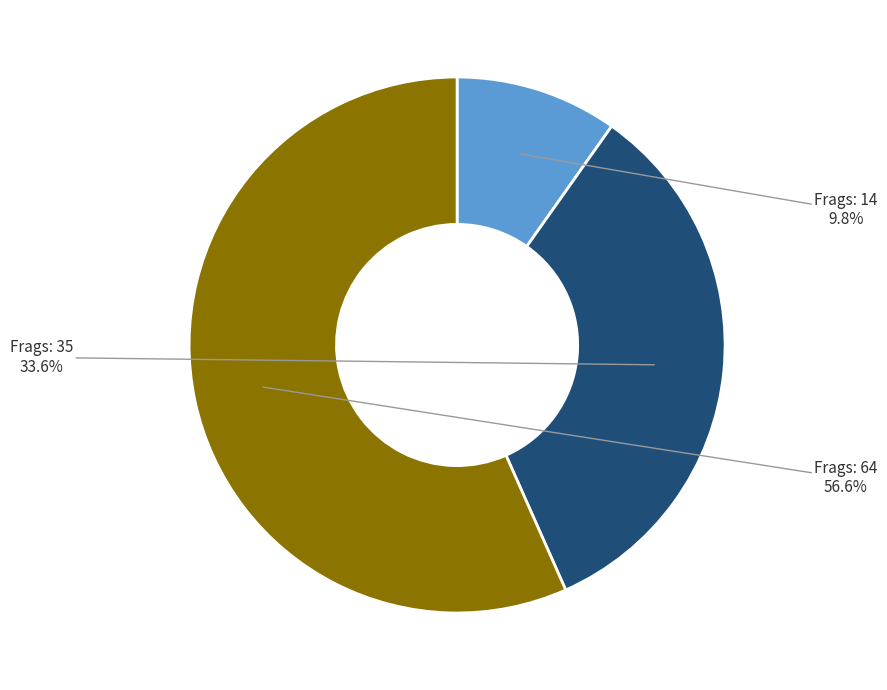

How many segments does this pie chart have?

3